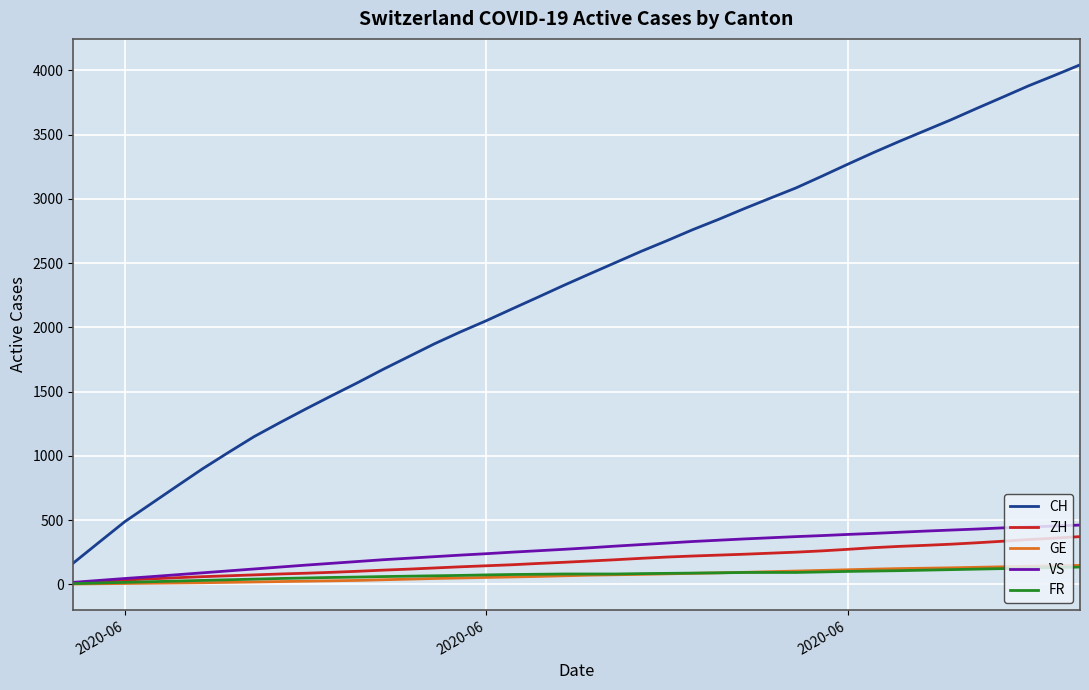

Which series has the largest range (max minus min)?

CH